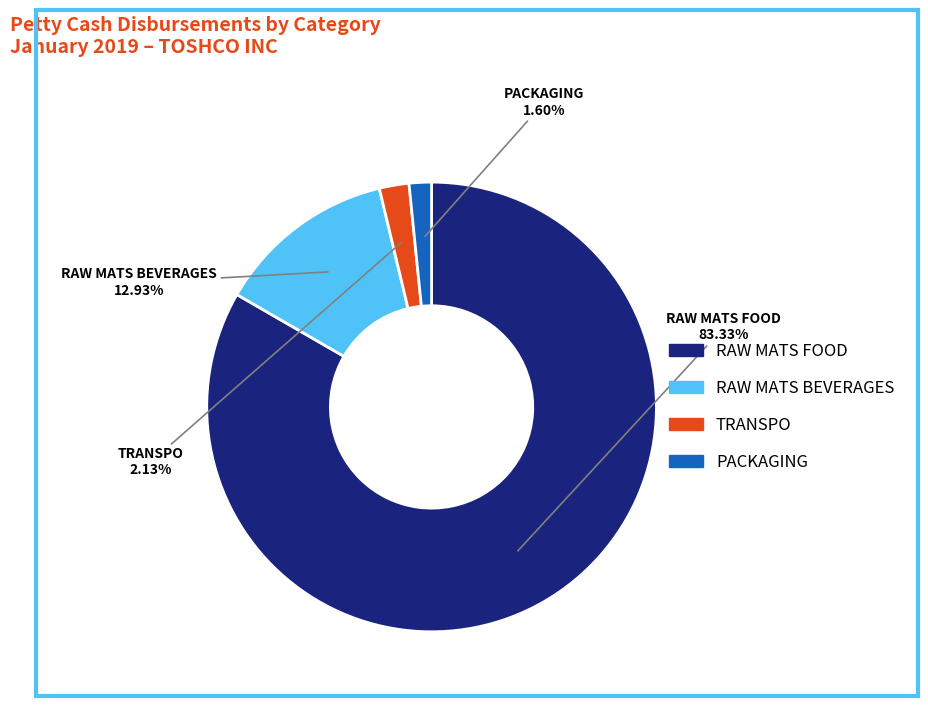

Is there any slice that represents more than half of the pie?

Yes